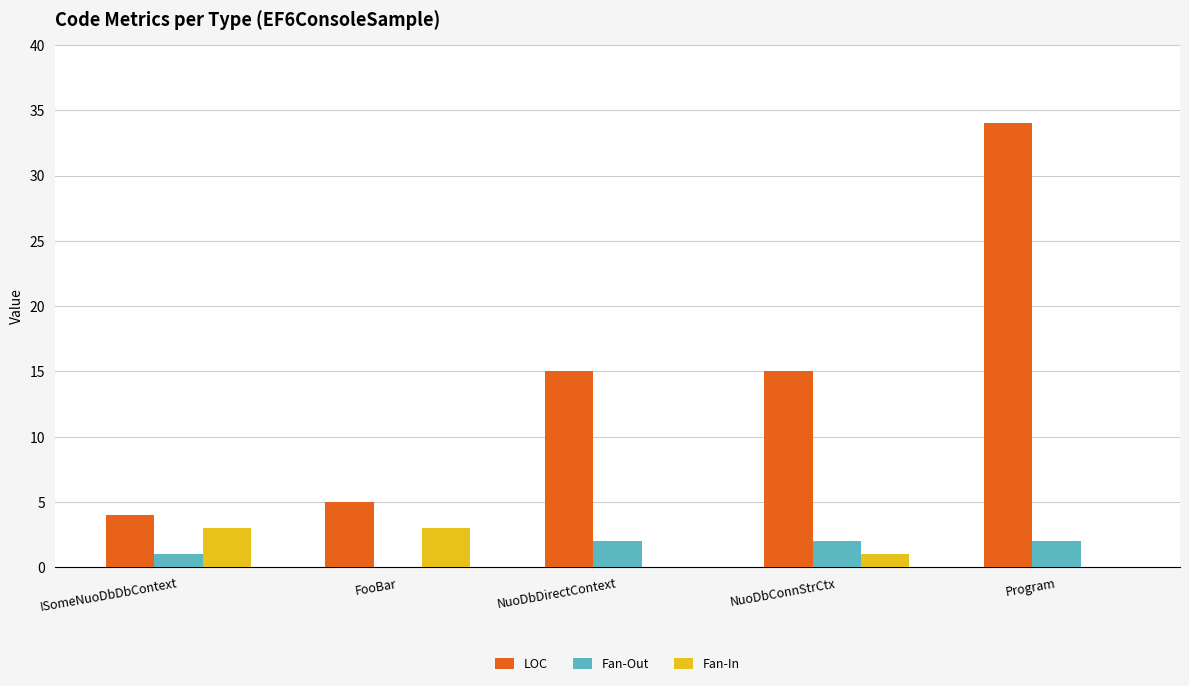

How many series are shown in this chart?

3